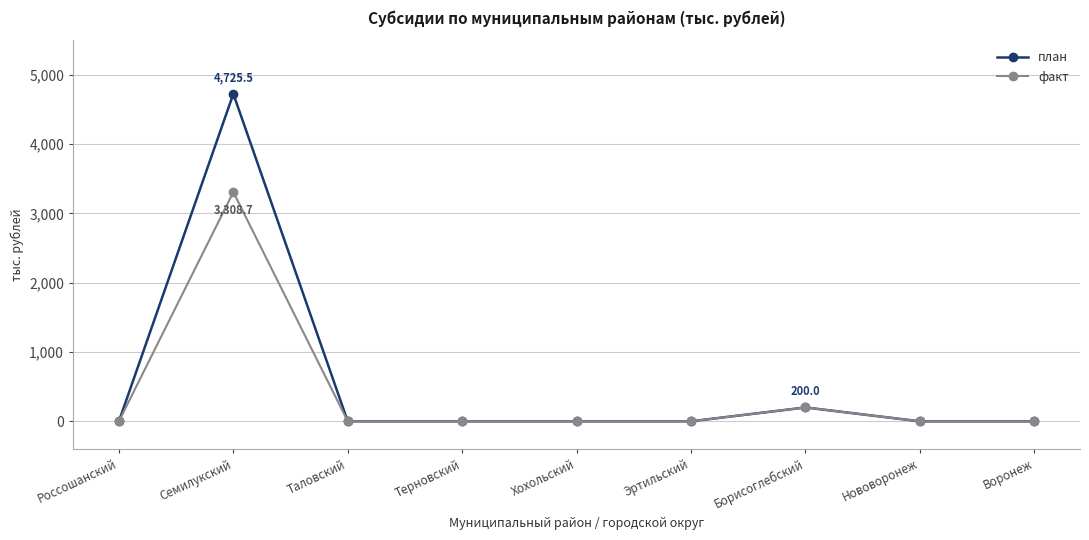

The value of план at Нововоронеж is 0.0. True or false?

True